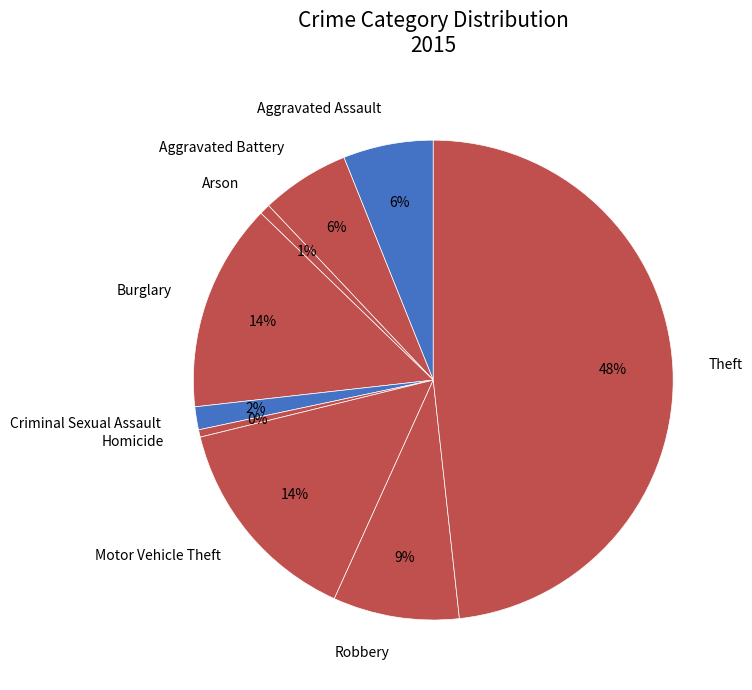

Between Theft and Aggravated Battery, which is larger?

Theft